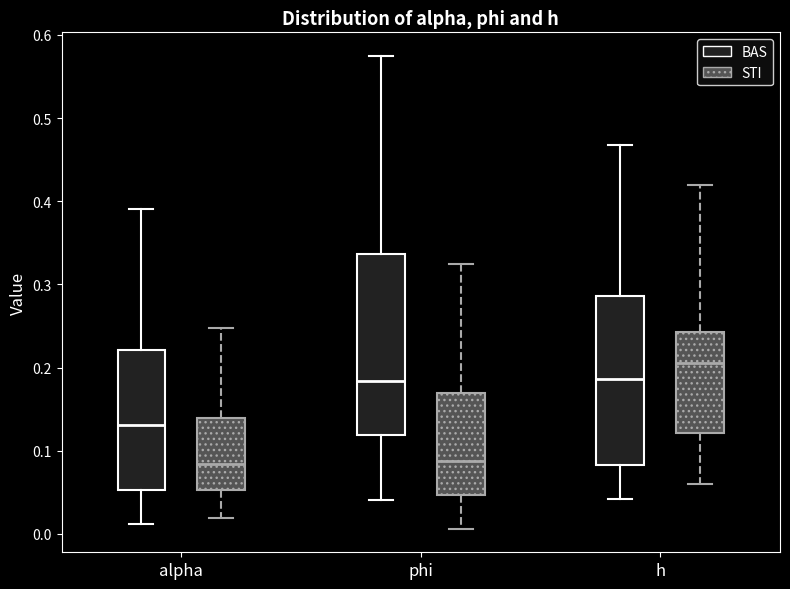

Comparing the boxes themselves (not the whiskers), which one is the tallest?

phi (BAS)